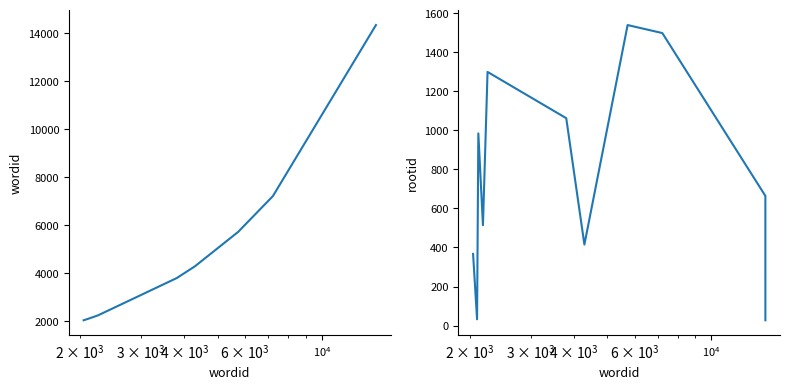

What is the value of the wordid point at the 9th from the left?

7218